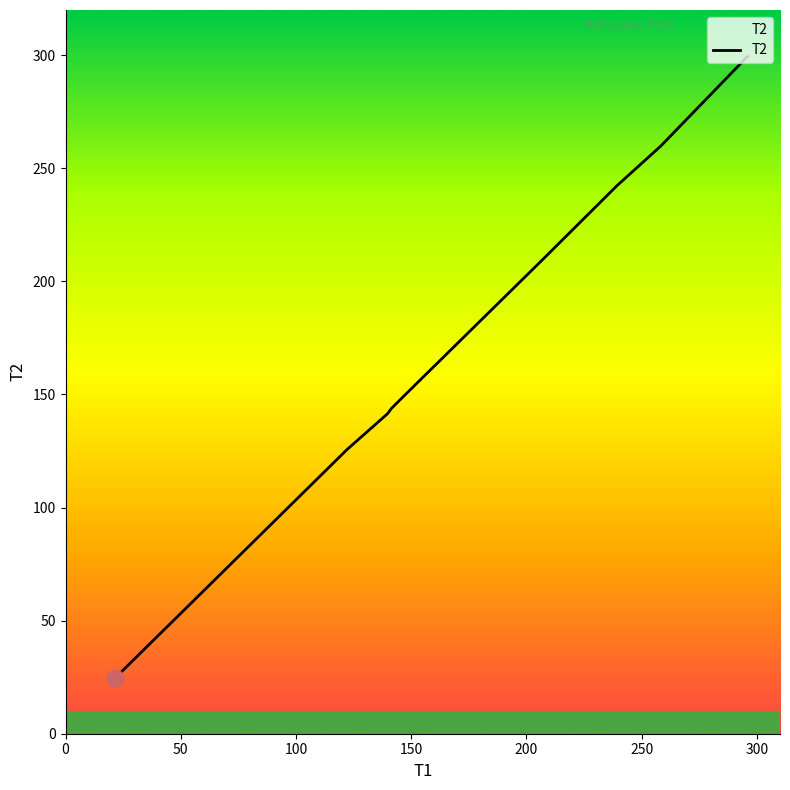

What is the greatest value displayed?

299.4